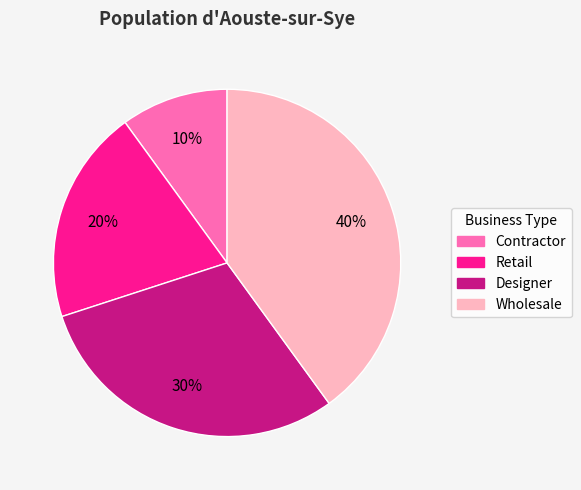

Does Wholesale represent more than half of the total?

No